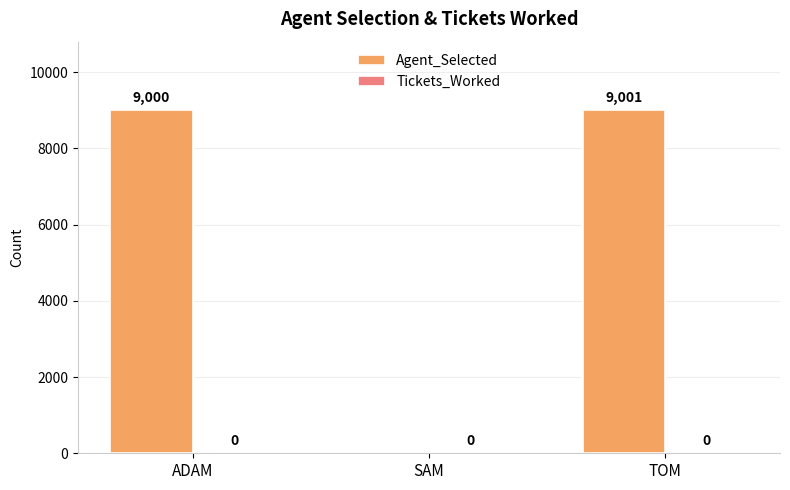

Read the value at TOM, to the nearest 10.

9000